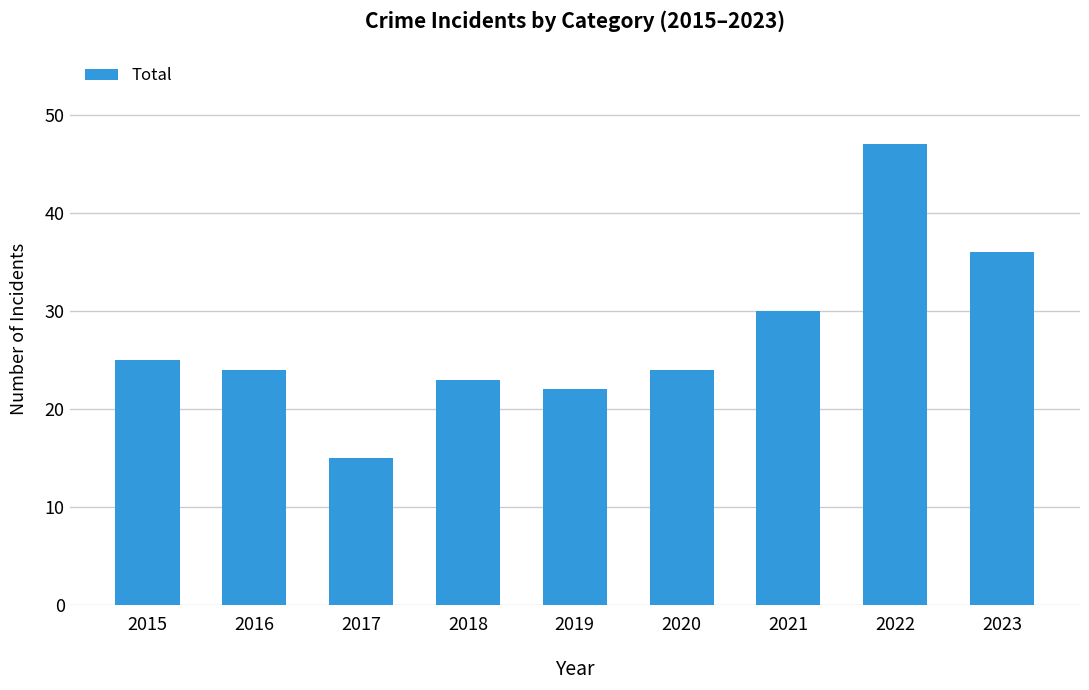

Reading left to right, what are all the values shown in this chart?

25	24	15	23	22	24	30	47	36